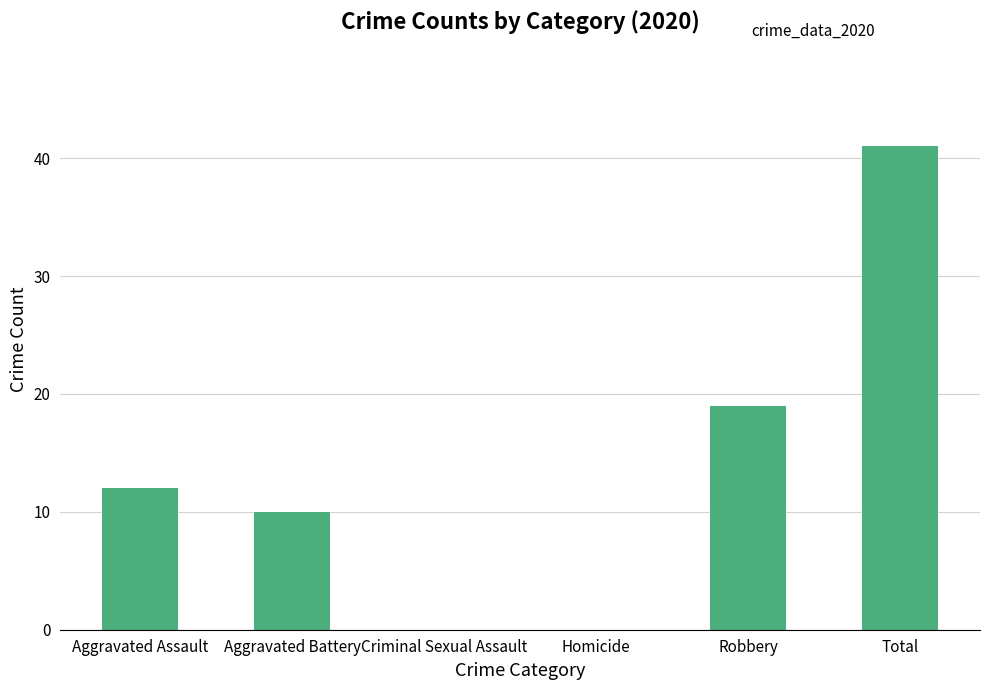

Count the number of data series in this chart.

1